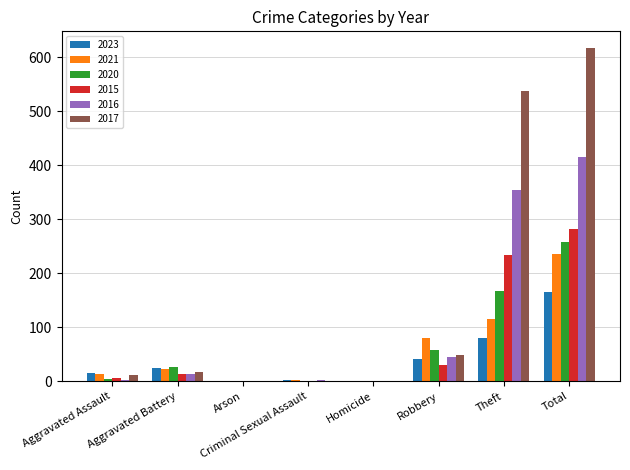

Where is 2017 nearest to the value 308?

Theft